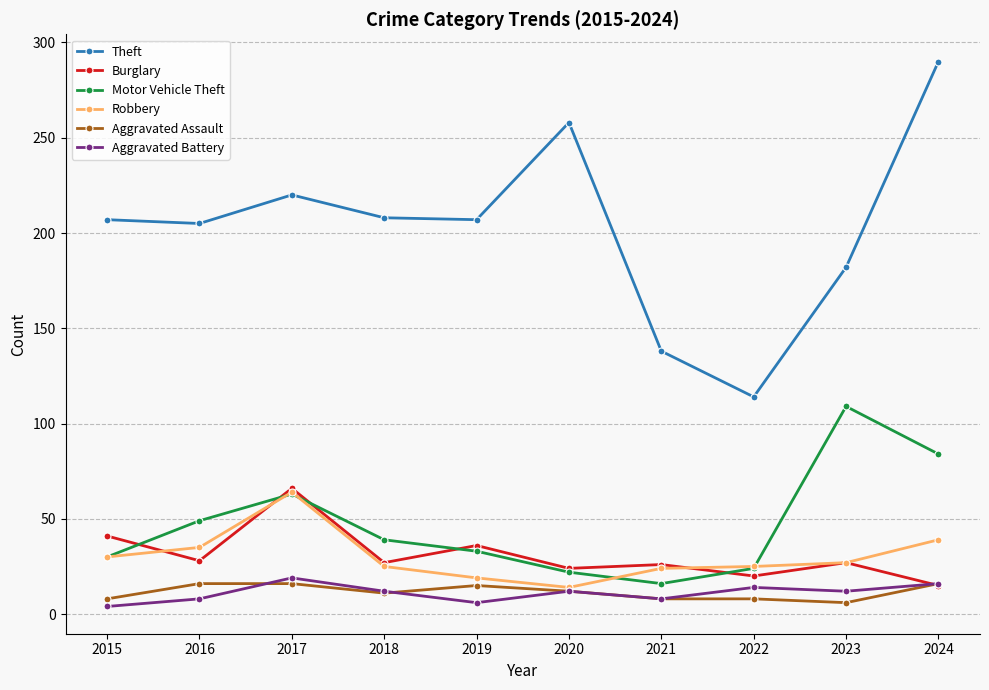

What is the spread (max minus min) of values at 2017?

204